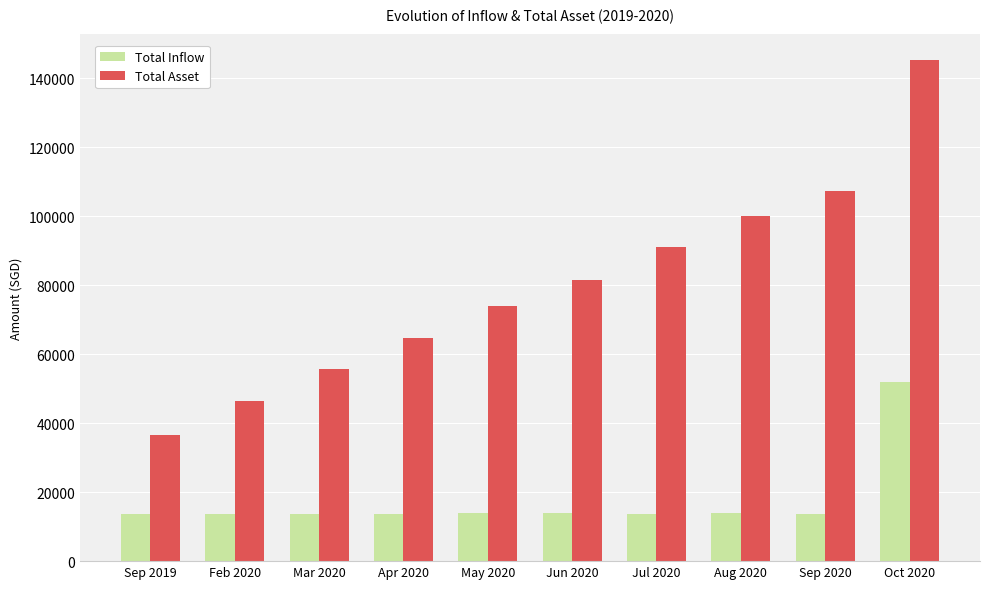

How many distinct data groups are displayed?

2